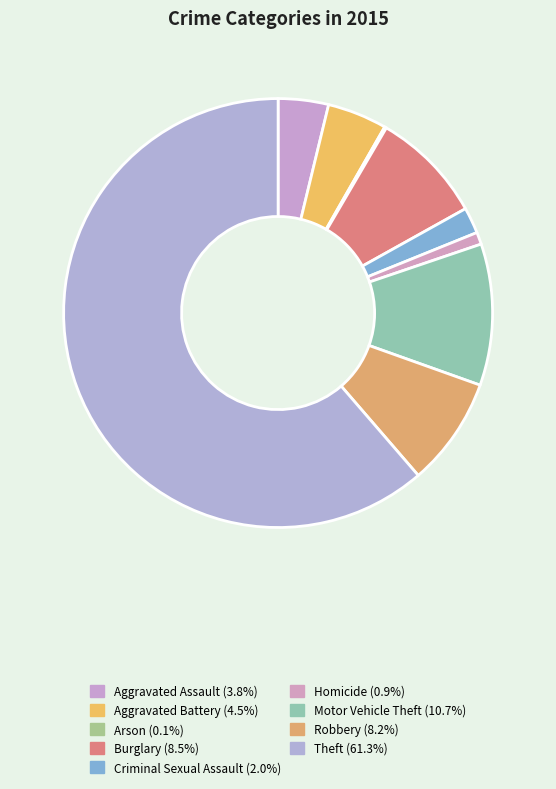

What percentage is NOT represented by Arson?

99.9%